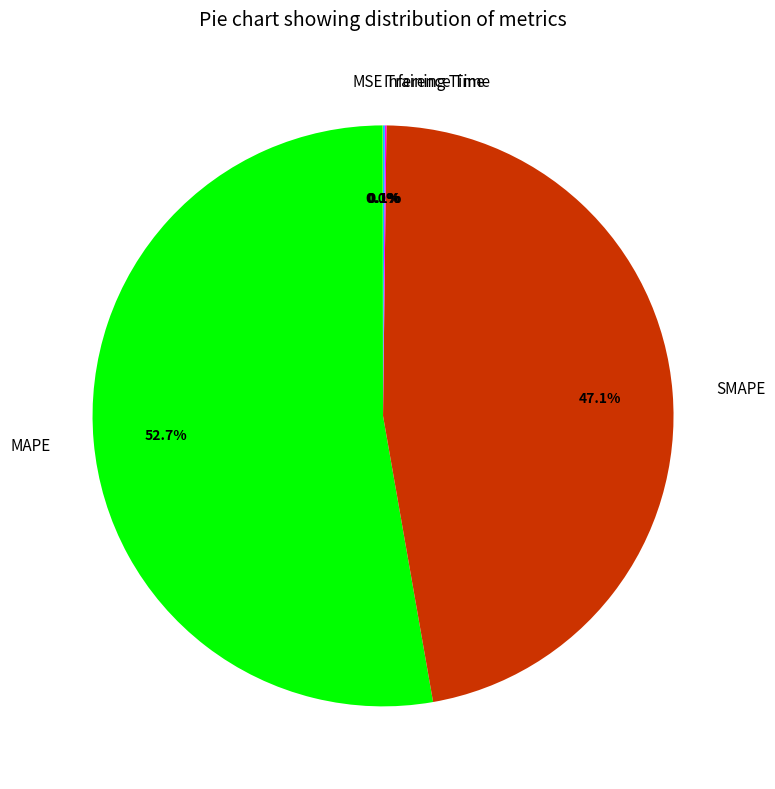

Which slice is the largest?

MAPE